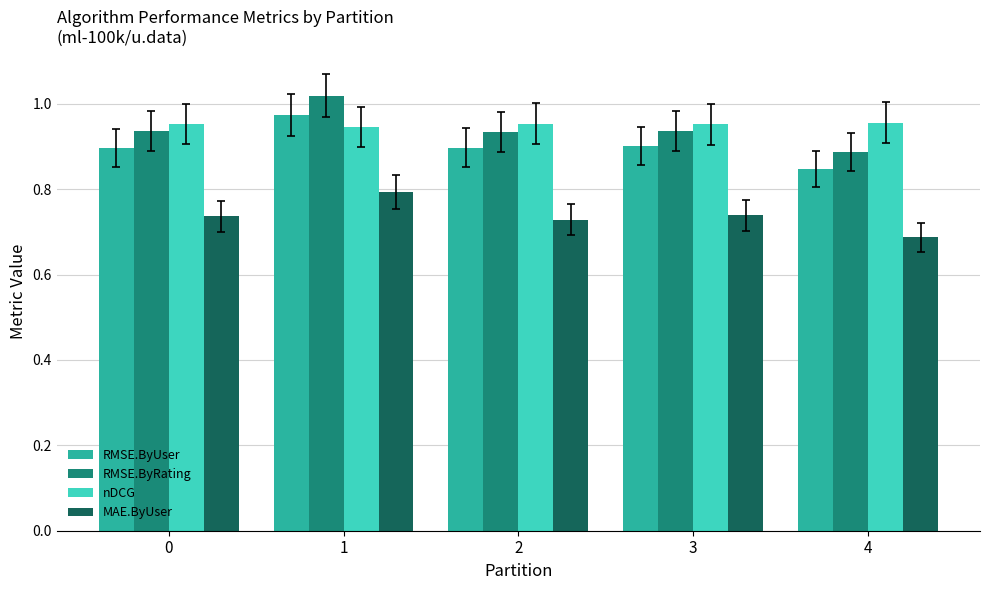

What is the sum of all MAE.ByUser values?

3.7